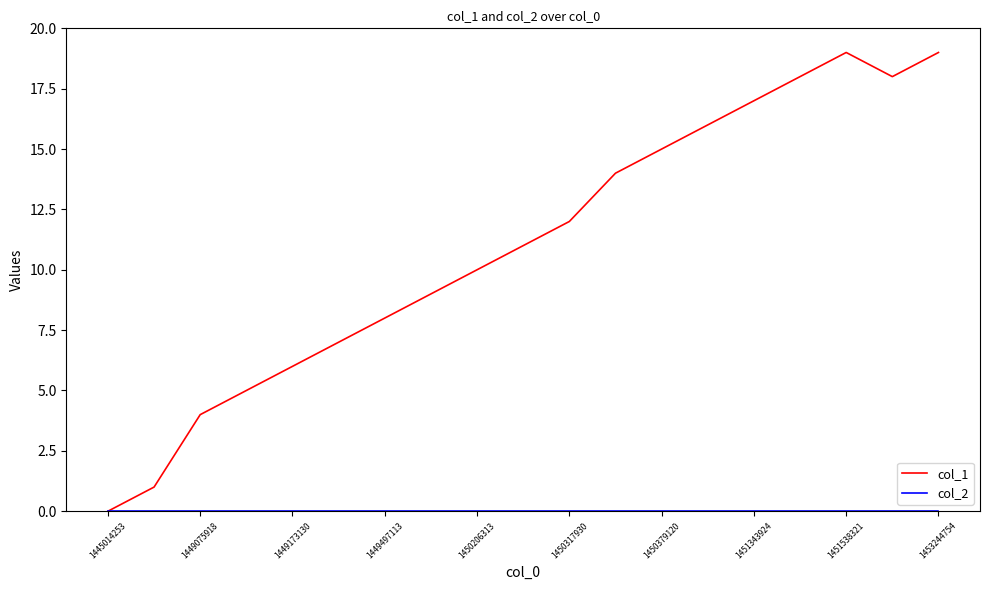

What is the greatest value displayed?

19